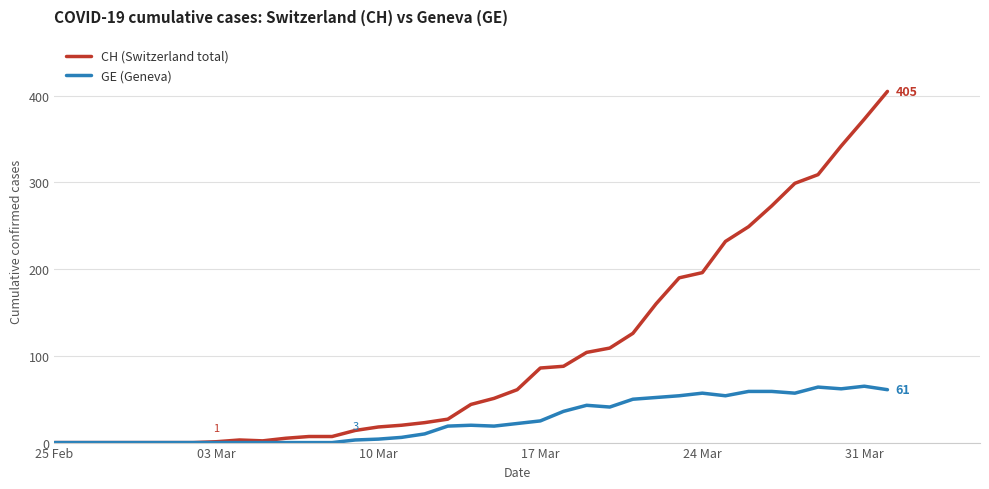

What are all the series names shown in the legend?

CH (Switzerland total), GE (Geneva)